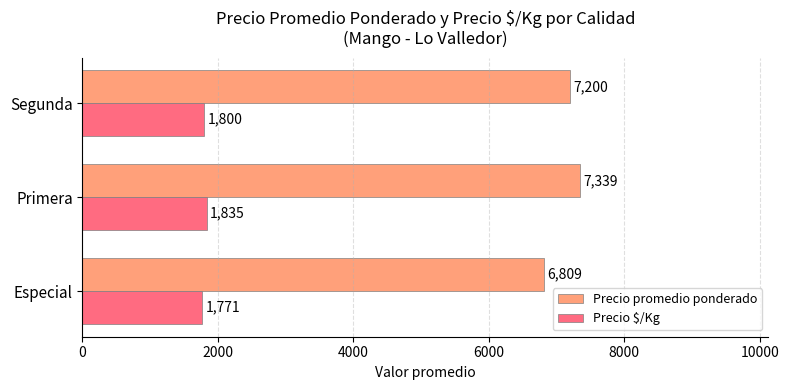

Is it true that Precio $/Kg equals 2905 at Segunda?

False